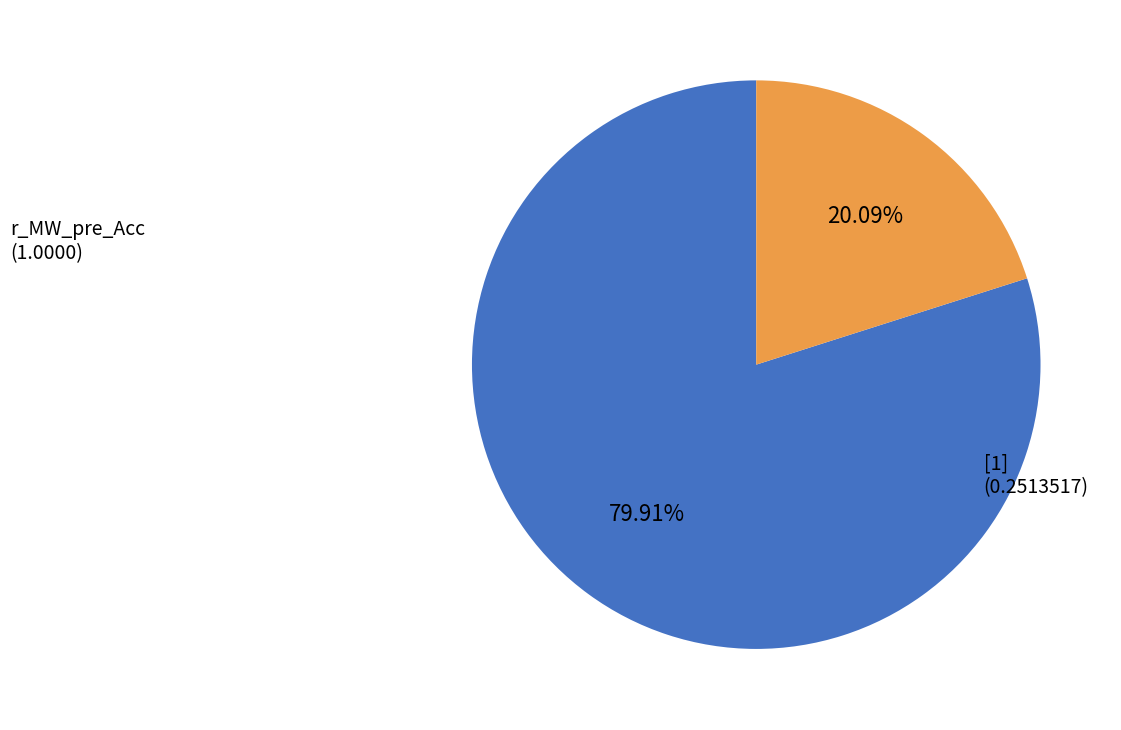

Is there a majority slice in this chart?

Yes